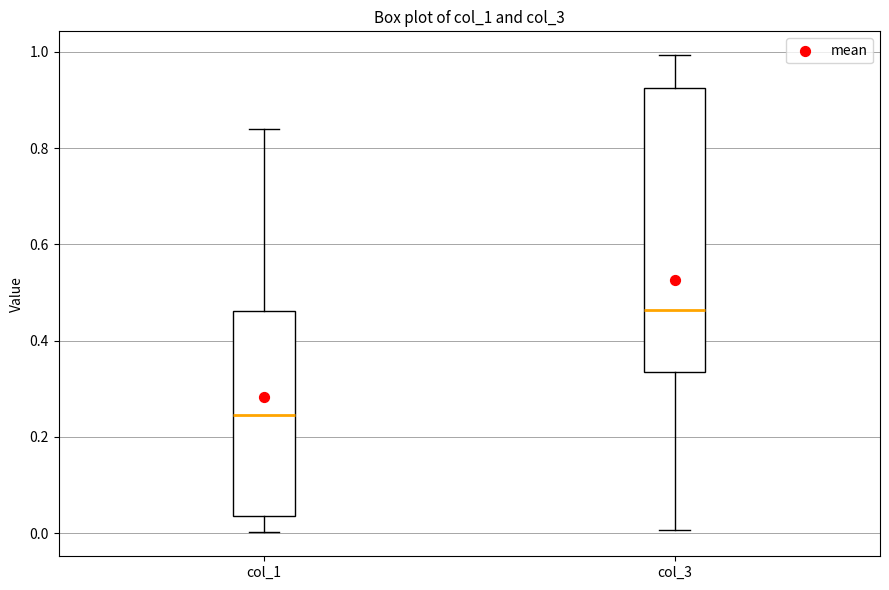

Where does the upper whisker of the box for col_1 end on the y-axis? The values are not printed on the chart, so give them approximately, as read against the axis.

0.84